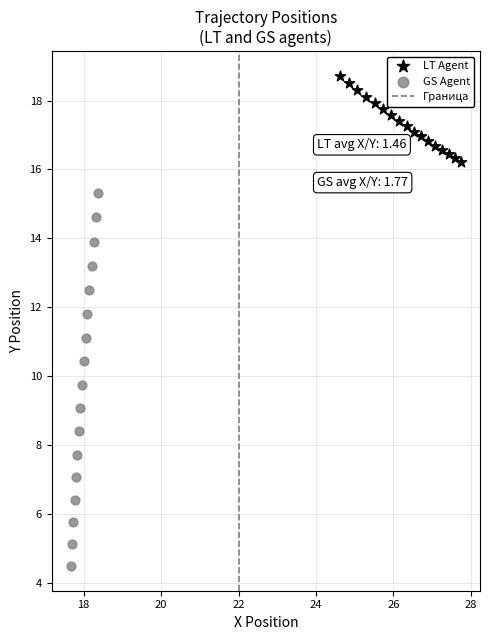

Which series contains the lowest Y value?

GS Agent